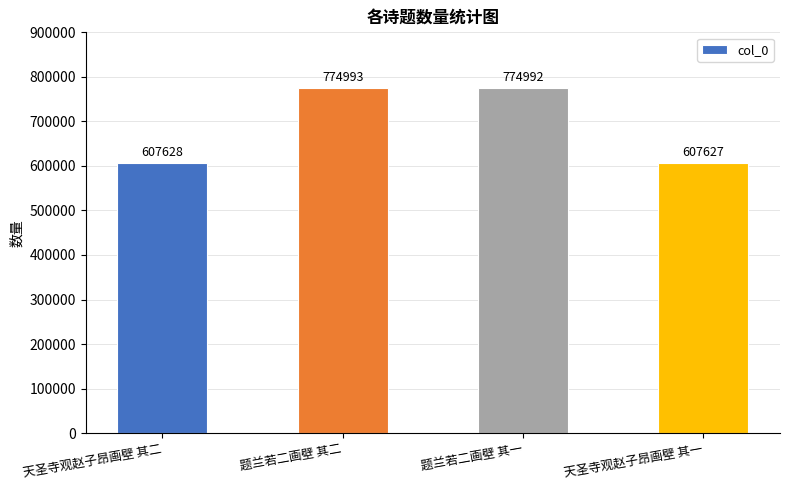

What is the sum of the values at 天圣寺观赵子昂画壁 其二 and 题兰若二画壁 其一?

1382620